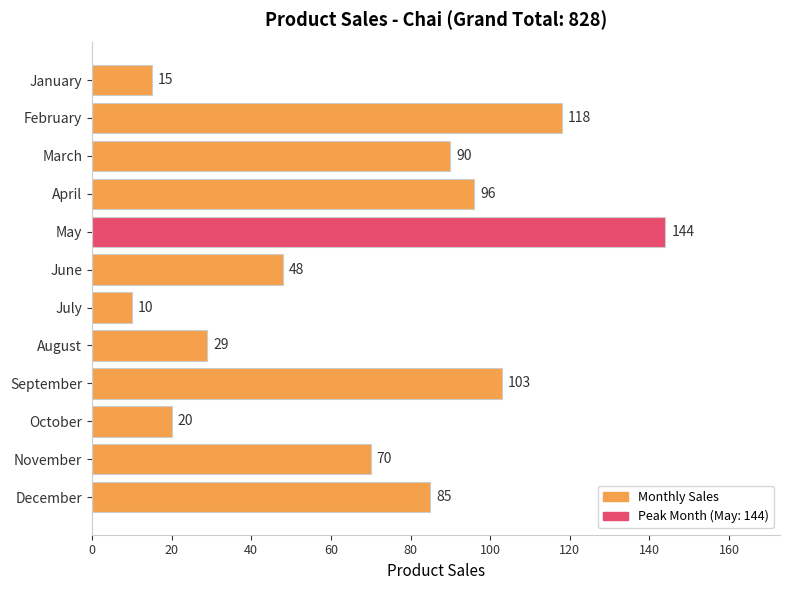

Is it true that the value at May is 47?

False